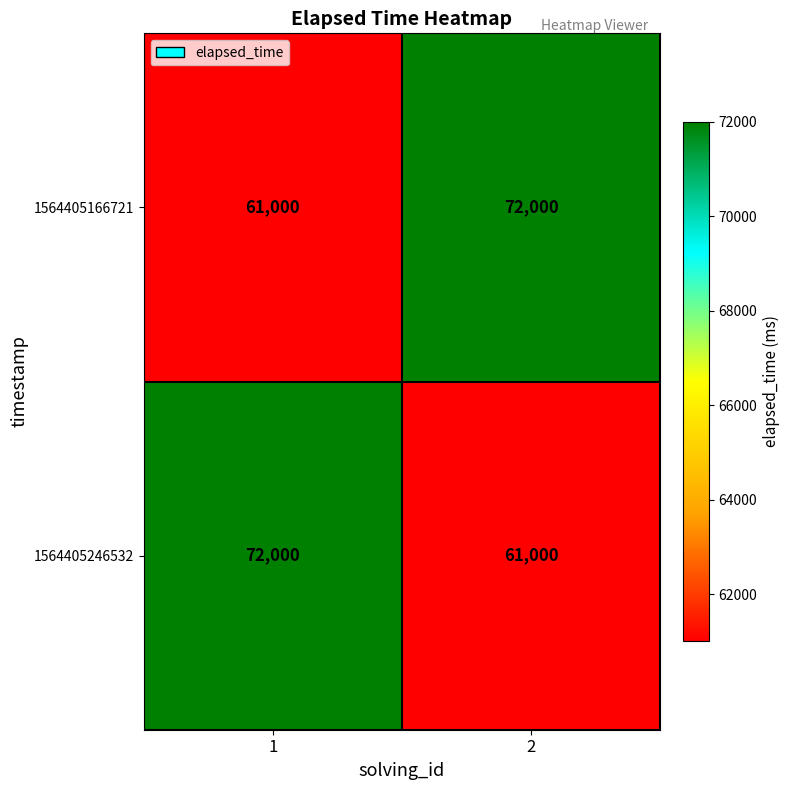

How many series are shown in this chart?

2